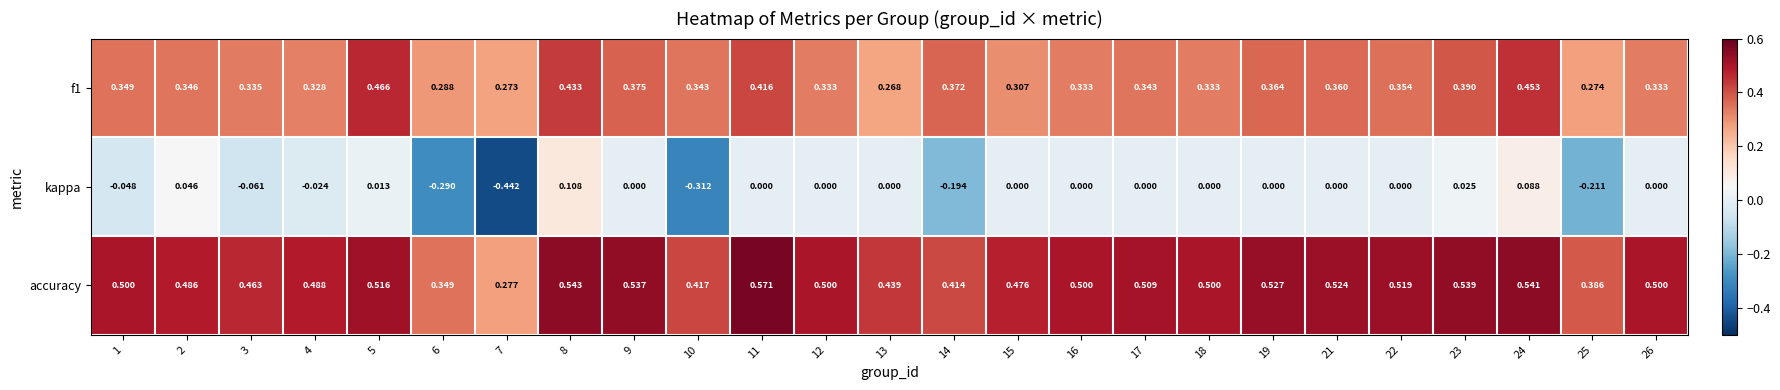

Which series changed the most between 1 and 23?

kappa